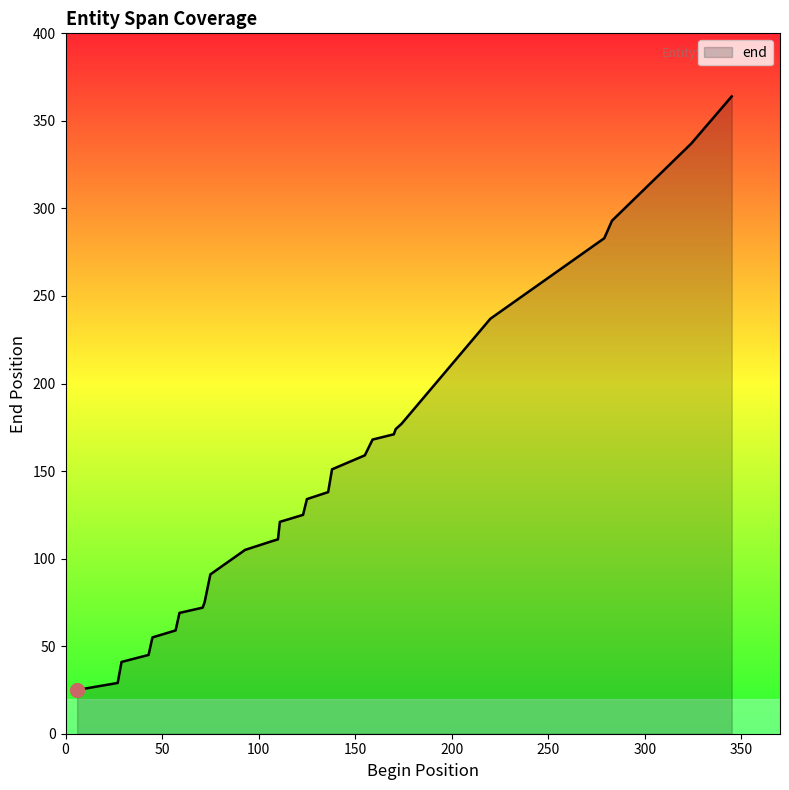

How many lines are shown in the chart?

1